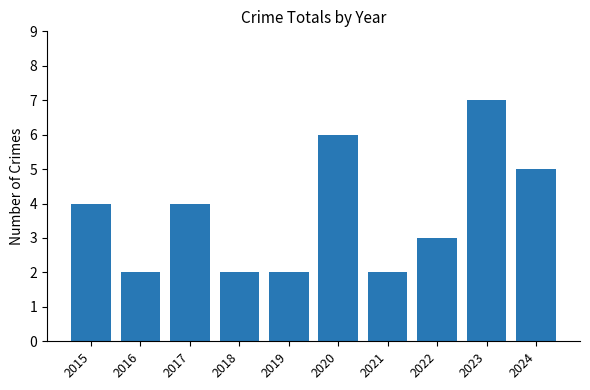

What is the value of the 10th bar from the left?

5